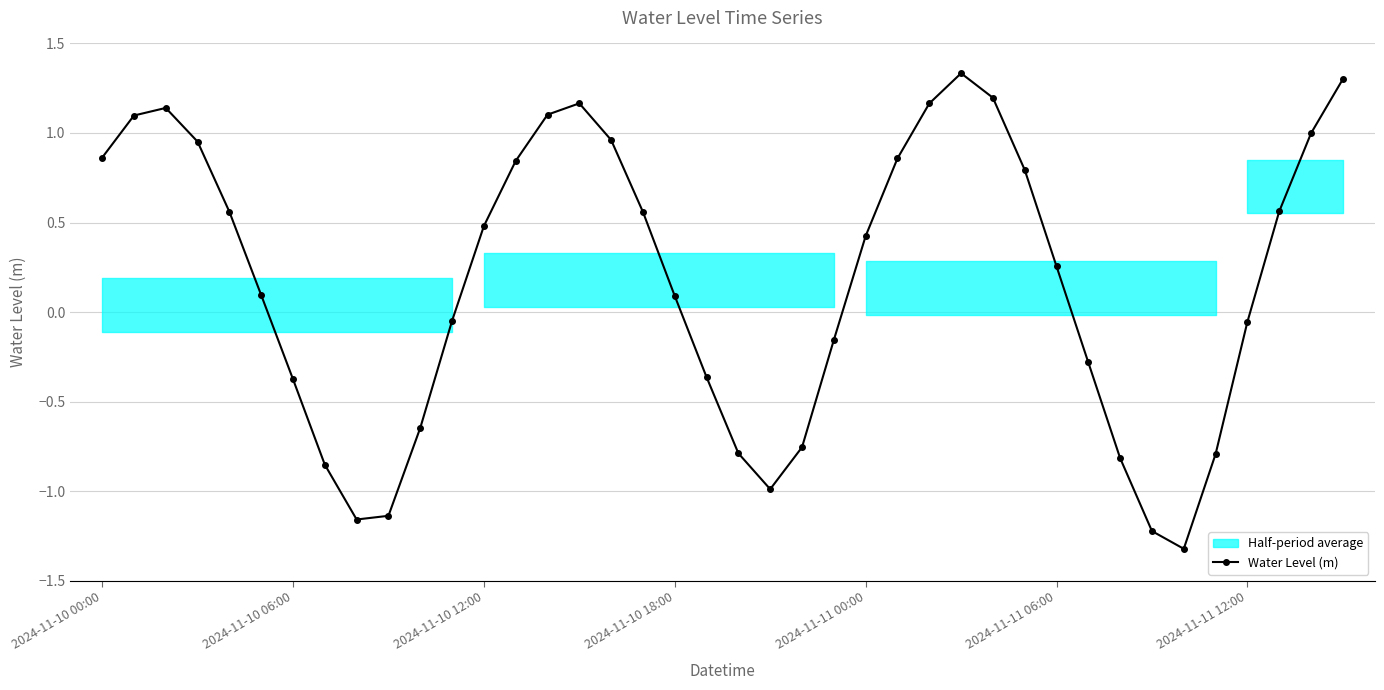

How many positive values are there?

23